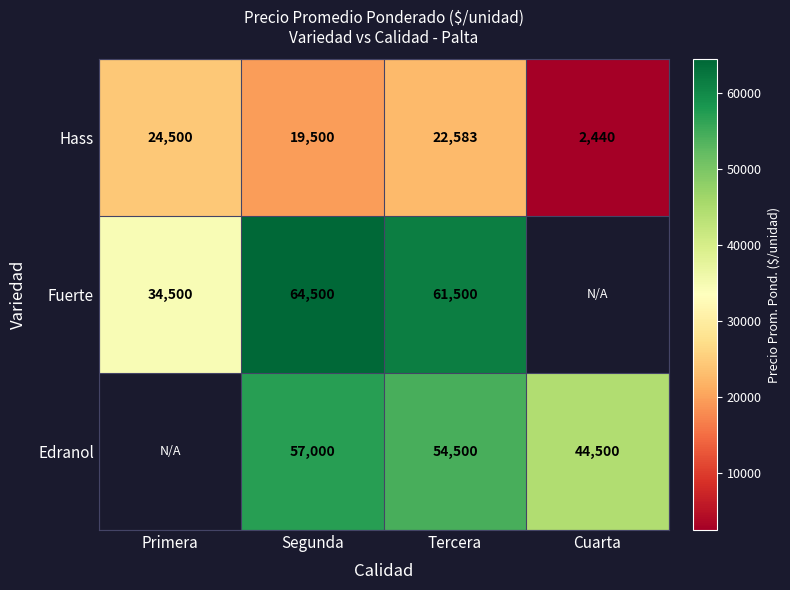

Between Cuarta and Primera, which is larger?

Primera